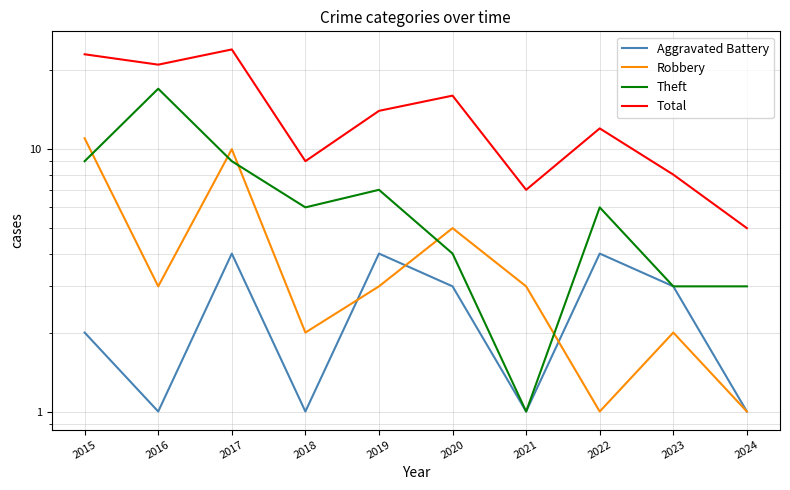

What is the maximum value shown in the chart?

24